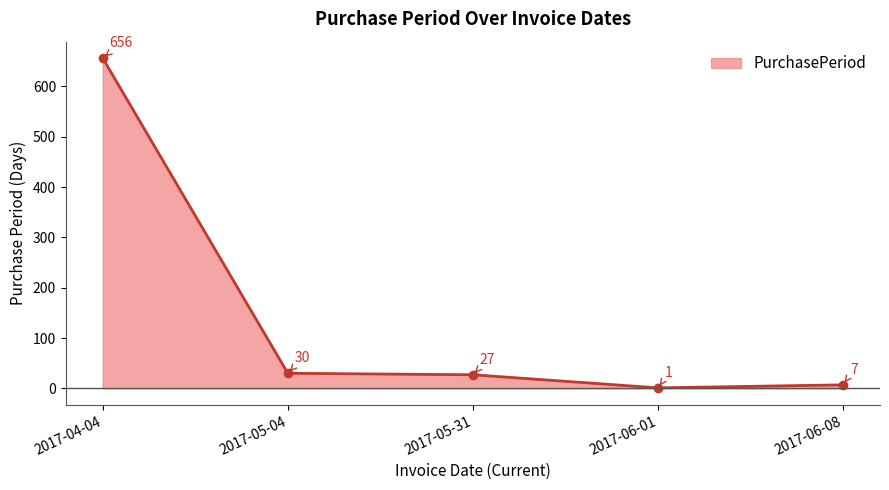

What is the label of the 4th point from the right?

2017-05-04